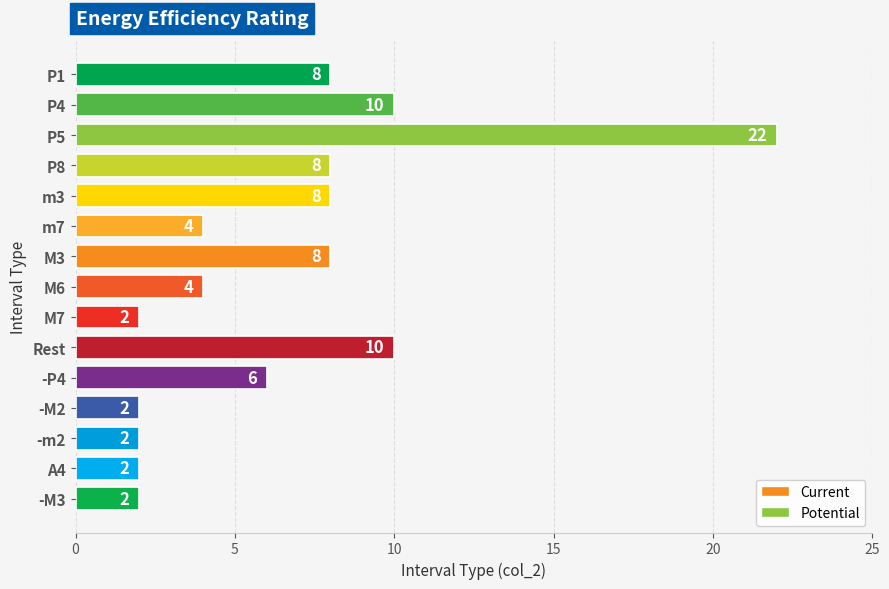

The chart shows a value of 7 at m7. True or false?

False